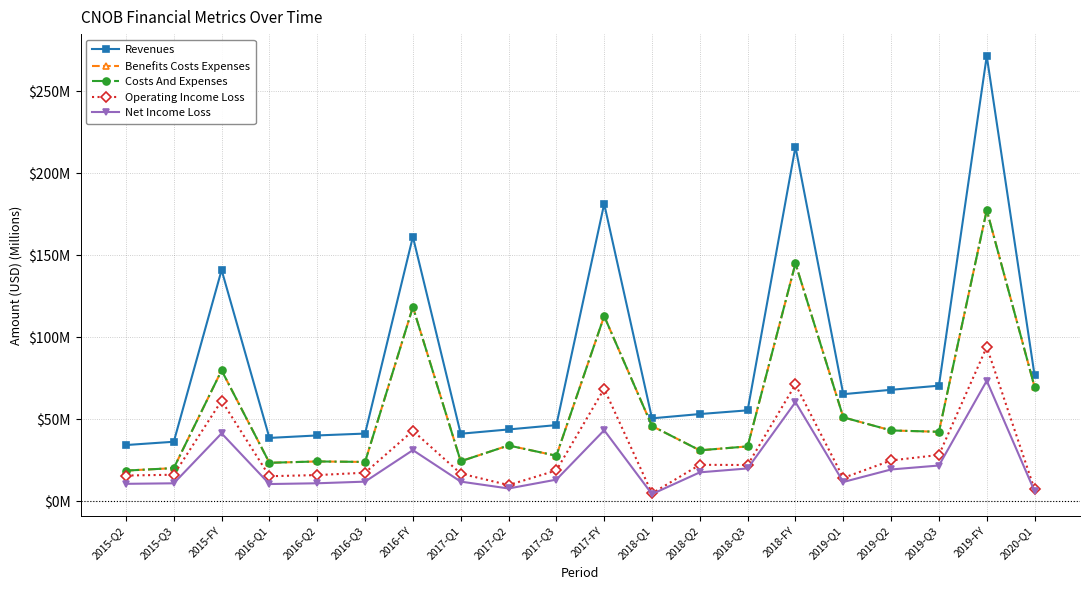

Is this an area chart (filled region under the line)?

No